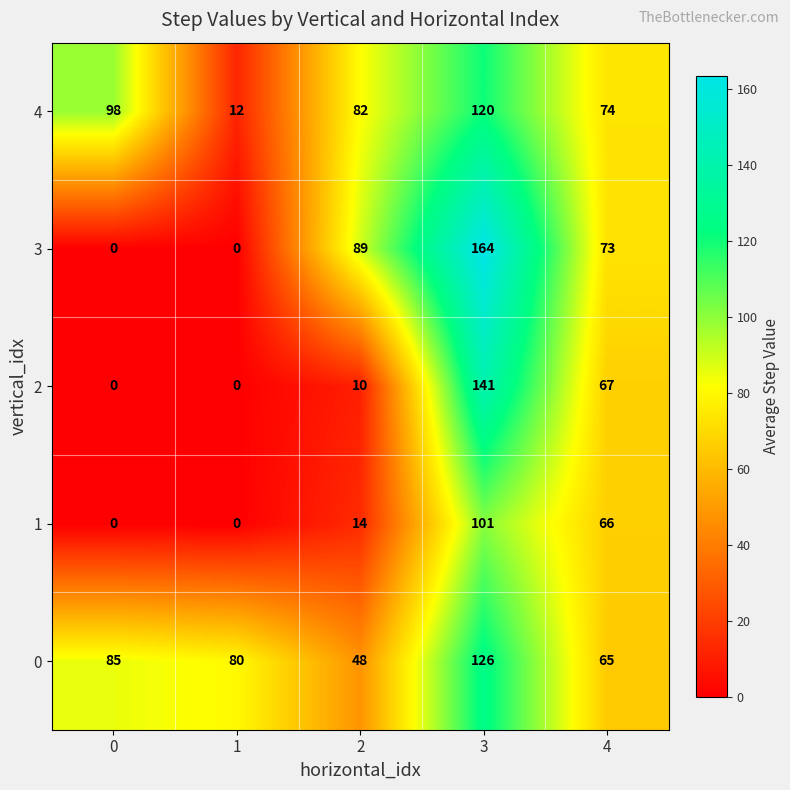

What is the highest value of the 0 series?

126